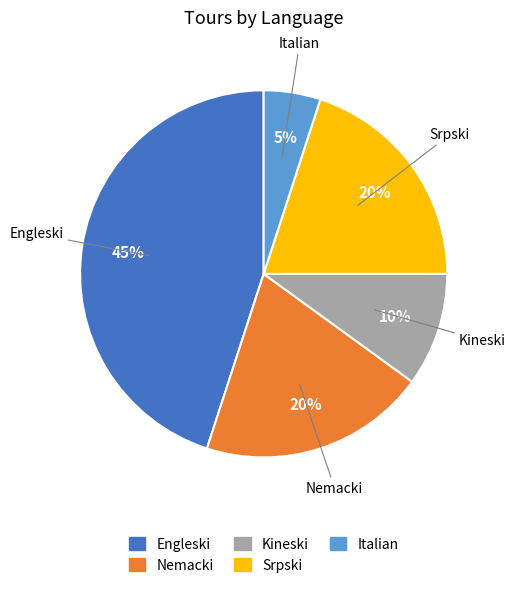

How many segments does this pie chart have?

5